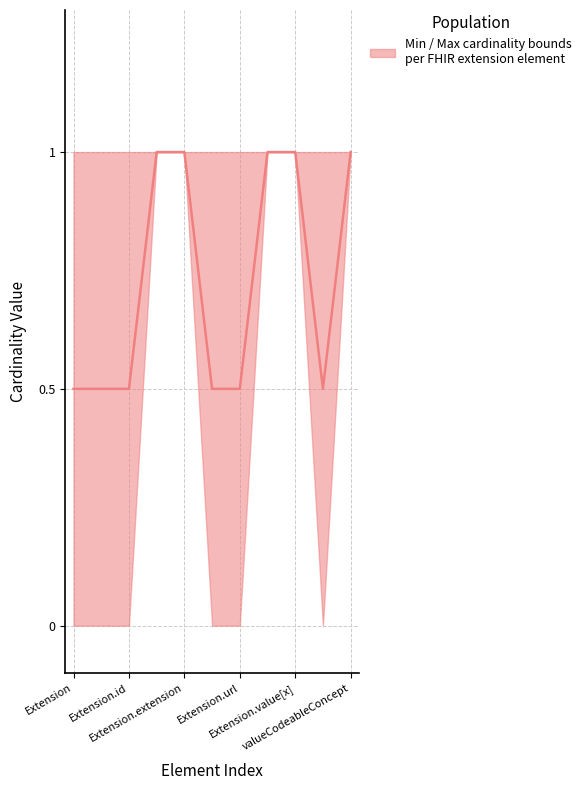

Does the chart have visible grid lines?

Yes